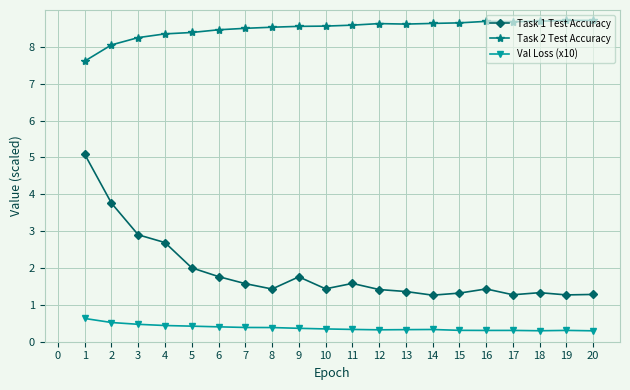

Does the chart display data point markers on the line(s)?

Yes